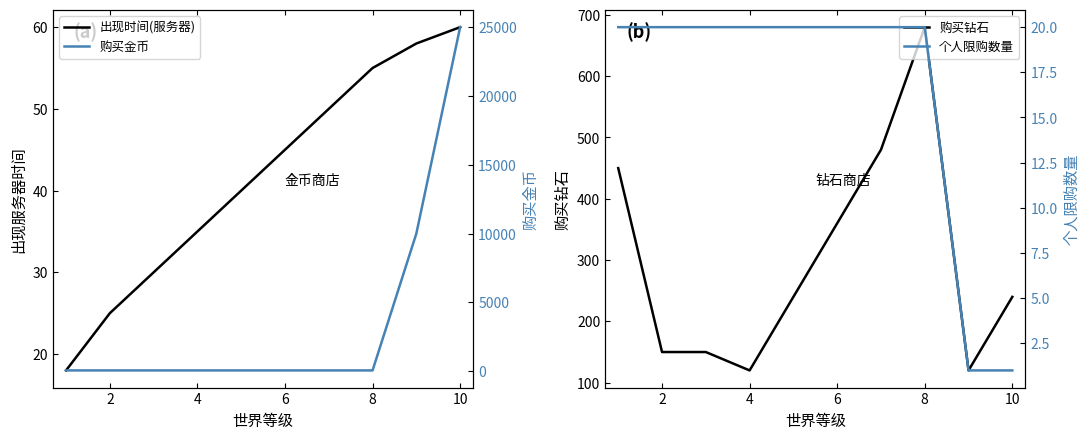

Which series ends up on top after the final intersection of 出现时间(服务器) and 个人限购数量?

出现时间(服务器)